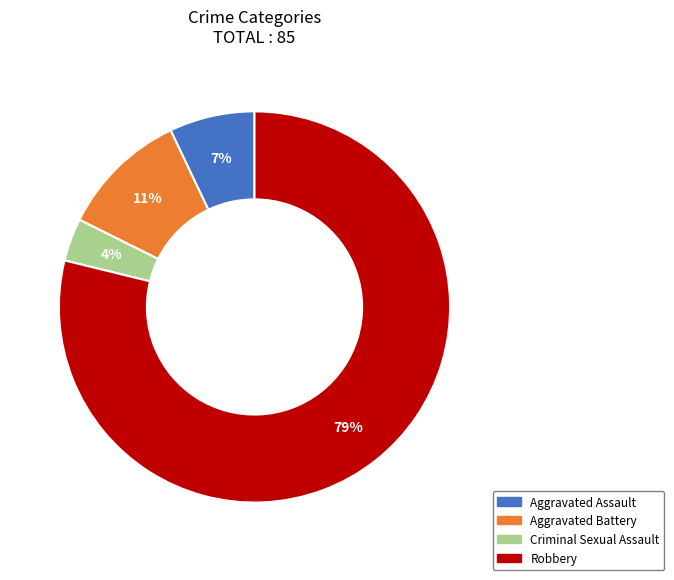

Is the sum of Aggravated Battery and Aggravated Assault greater than half?

No